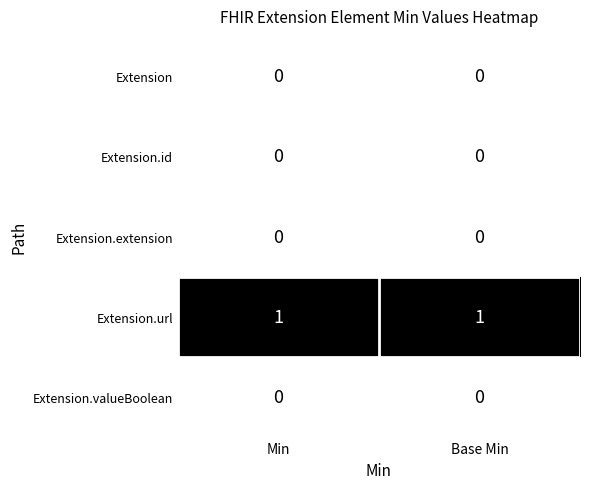

Is the value of Extension.id at Base Min greater than the value of Extension.url at Min?

No